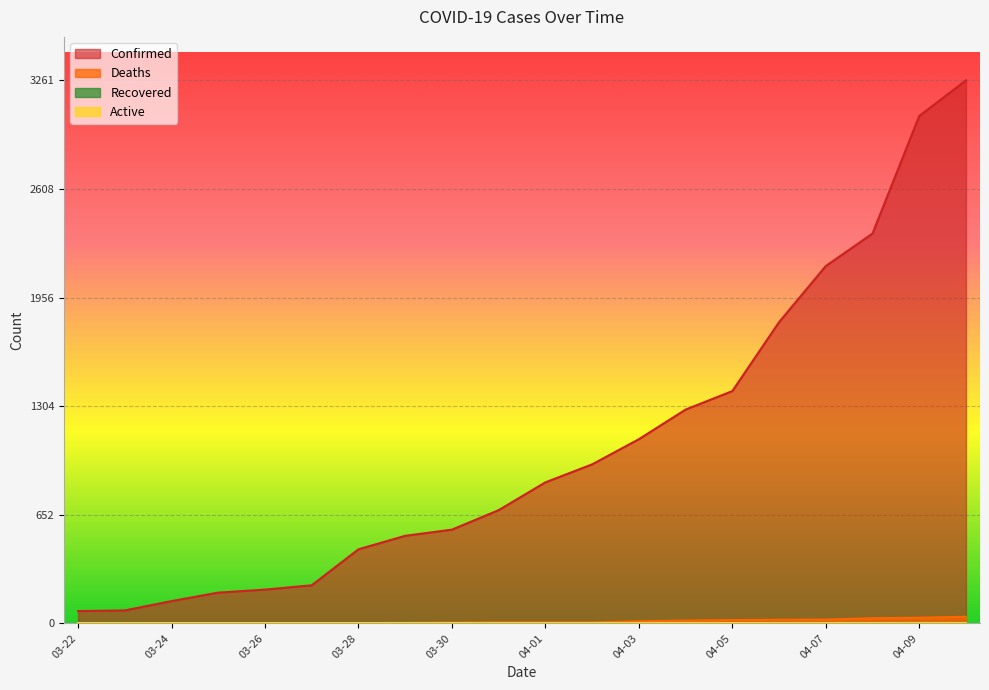

Is it true that Confirmed equals 526 at 03-29?

True